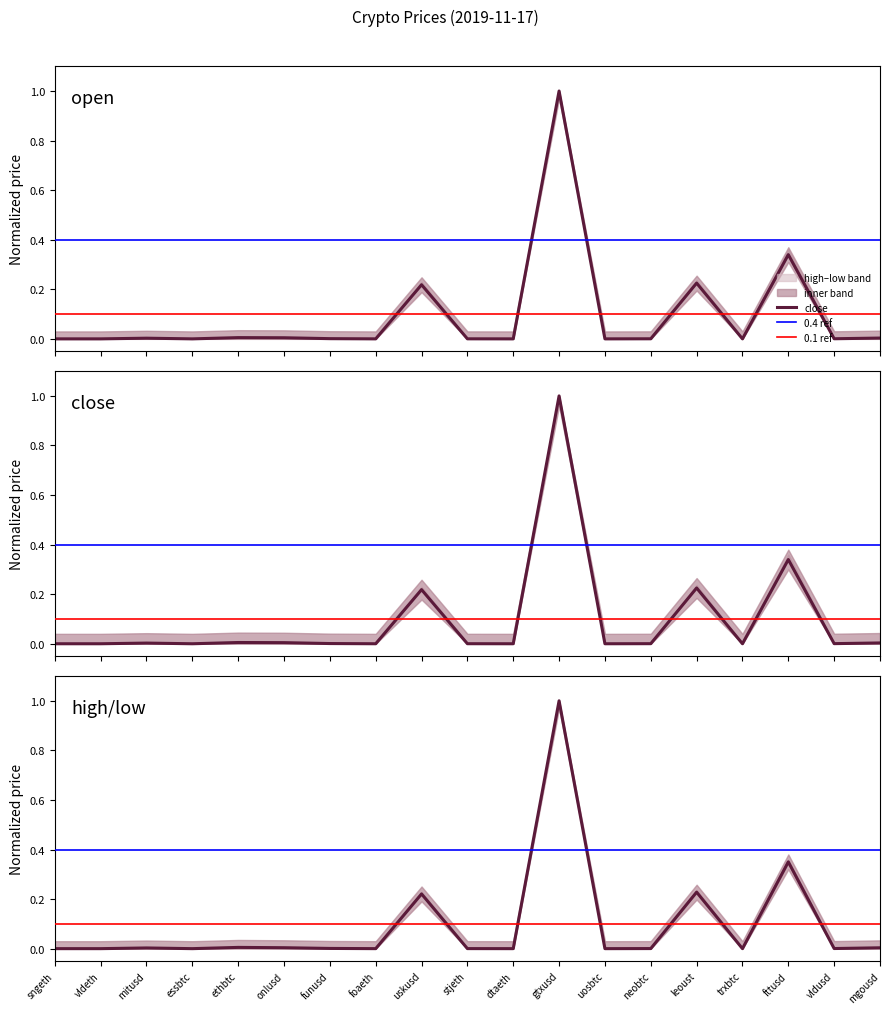

What is the label of the 16th point from the left?

trxbtc